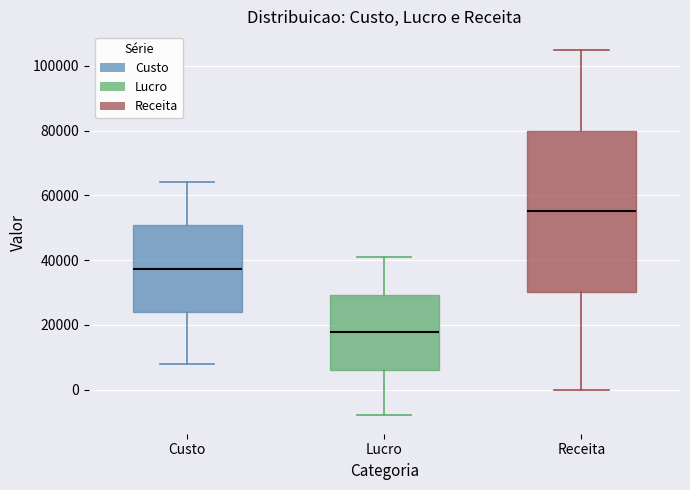

Reading left to right, transcribe this box plot: for each box, give where its median line is, the range the box spans, and where its two whiskers end, as read against the y-axis. The values are not printed on the chart, so give them approximately, as read against the axis.

Custo: median 38000, box 24000 to 50000, whiskers 8000 to 64000
Lucro: median 18000, box 6000 to 30000, whiskers -8000 to 40000
Receita: median 56000, box 30000 to 80000, whiskers 0 to 106000